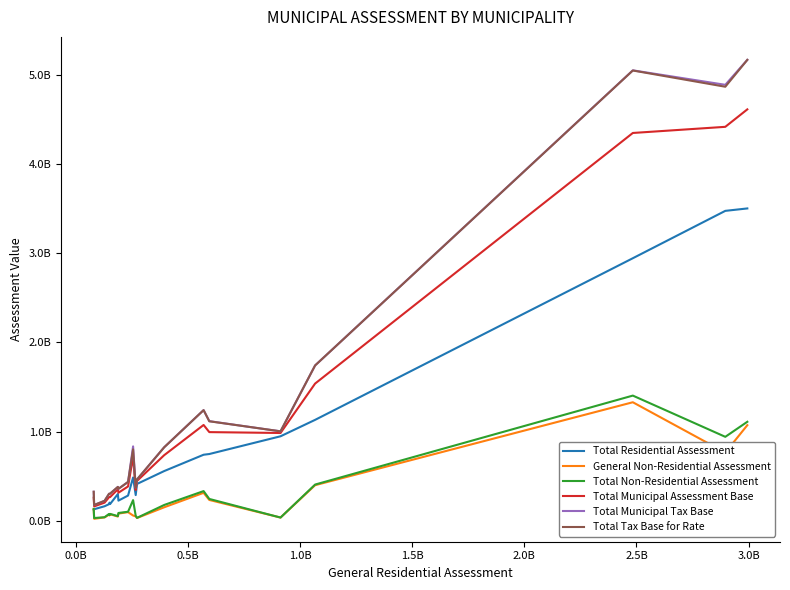

What are all the series names shown in the legend?

Total Residential Assessment, General Non-Residential Assessment, Total Non-Residential Assessment, Total Municipal Assessment Base, Total Municipal Tax Base, Total Tax Base for Rate